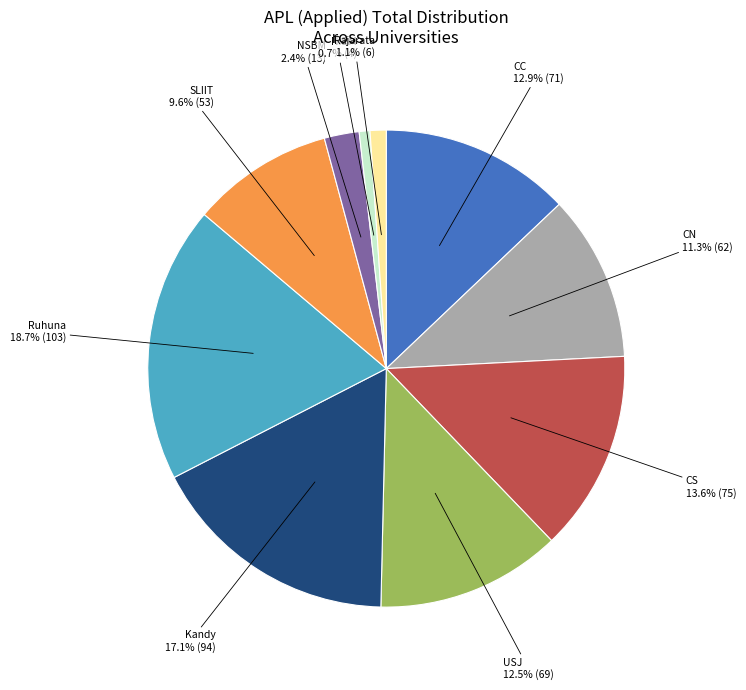

What is the largest slice in the pie chart?

Ruhuna